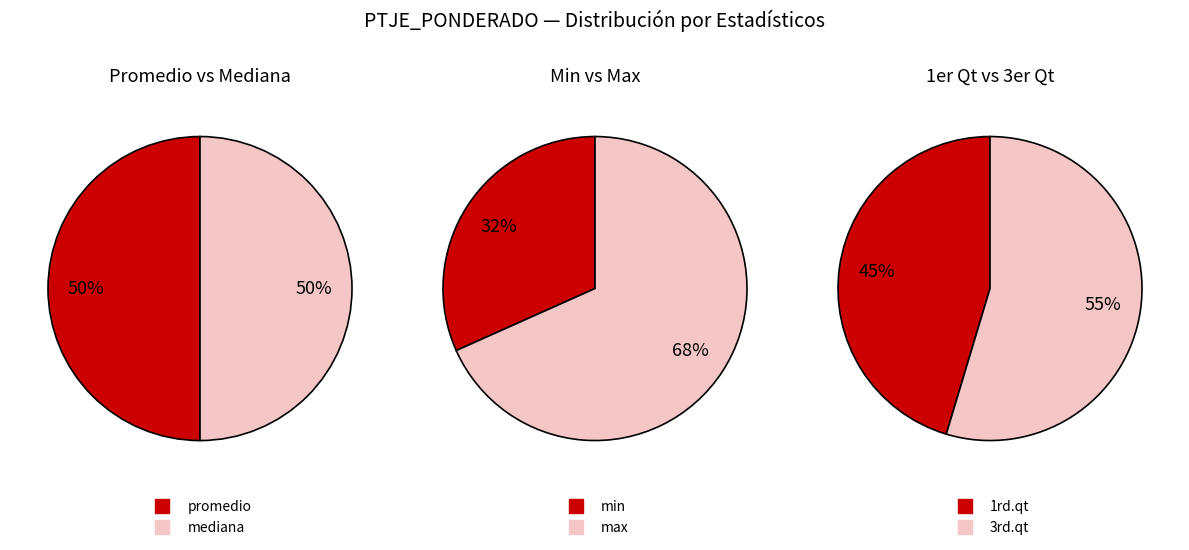

Does any single category account for the majority?

No